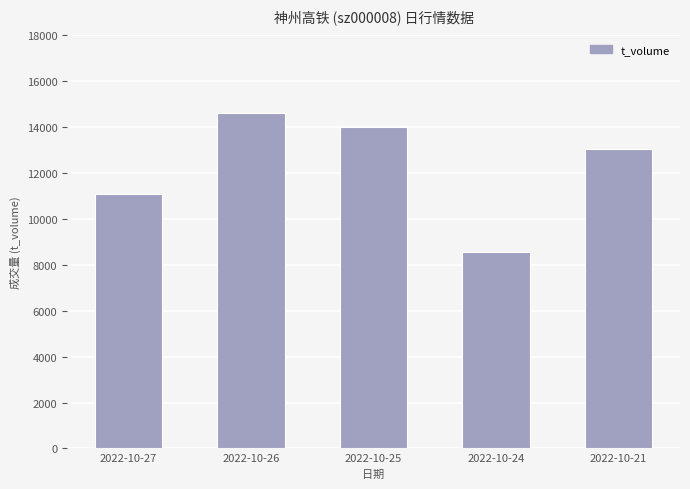

Rank the categories by value from lowest to highest.

2022-10-24, 2022-10-27, 2022-10-21, 2022-10-25, 2022-10-26